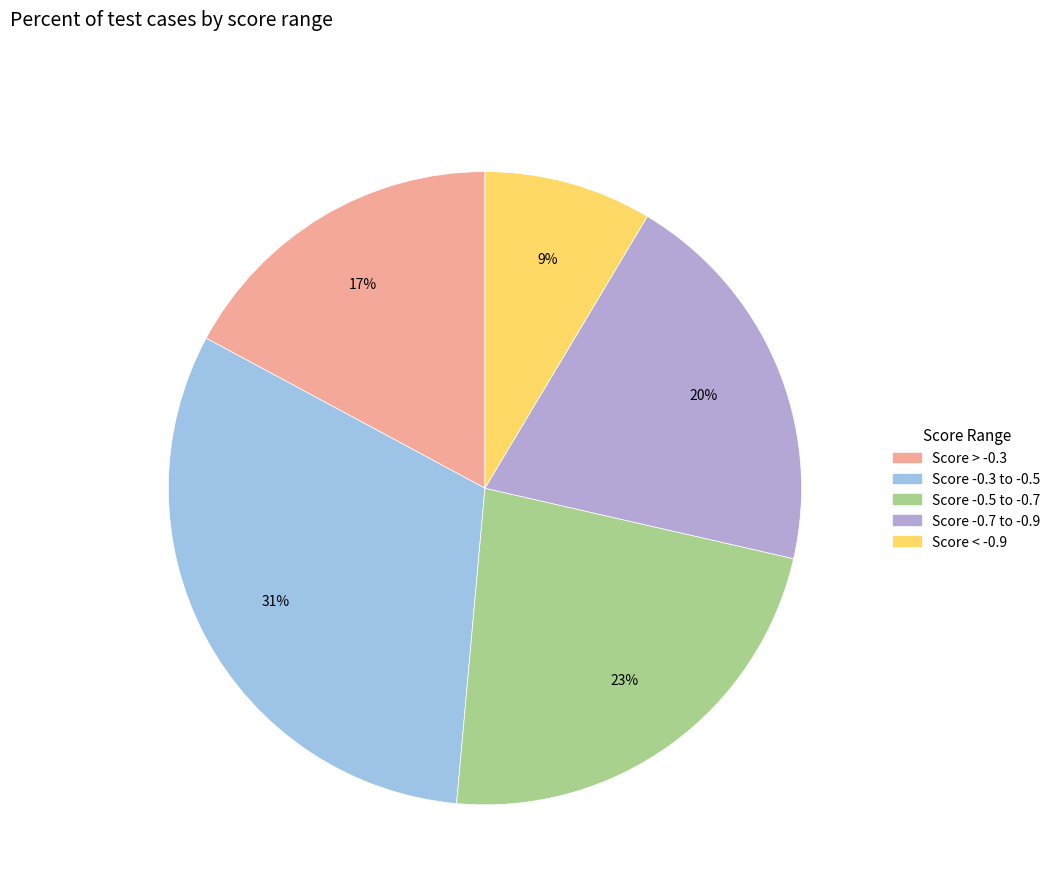

Rank the categories by value from highest to lowest.

Score -0.3 to -0.5, Score -0.5 to -0.7, Score -0.7 to -0.9, Score > -0.3, Score < -0.9